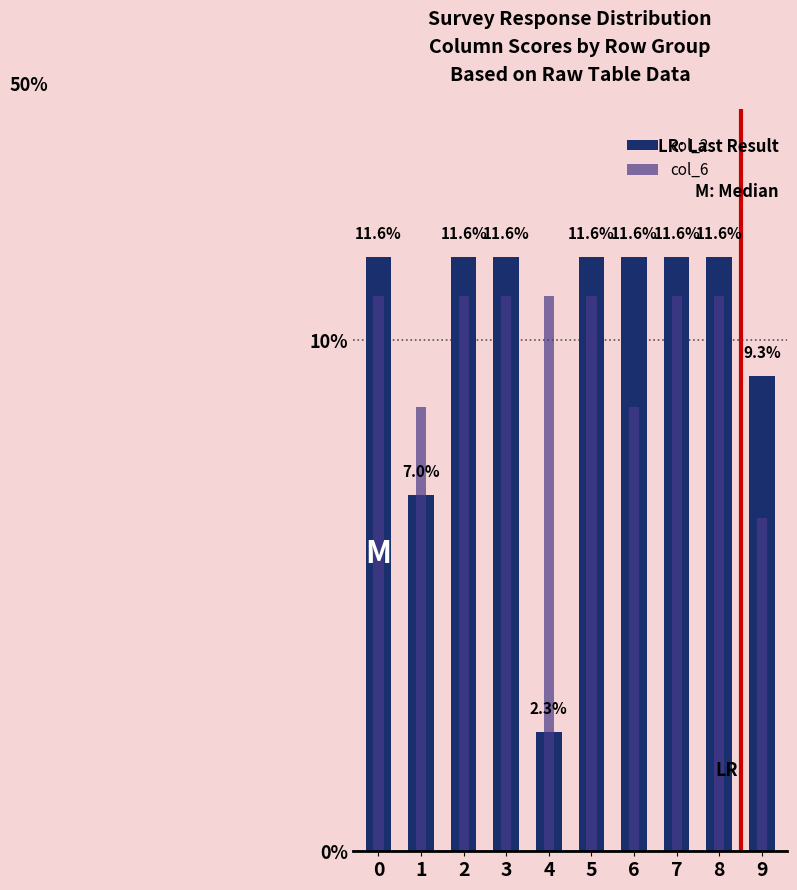

List the series in order of their peak value, highest first.

col_2, col_6